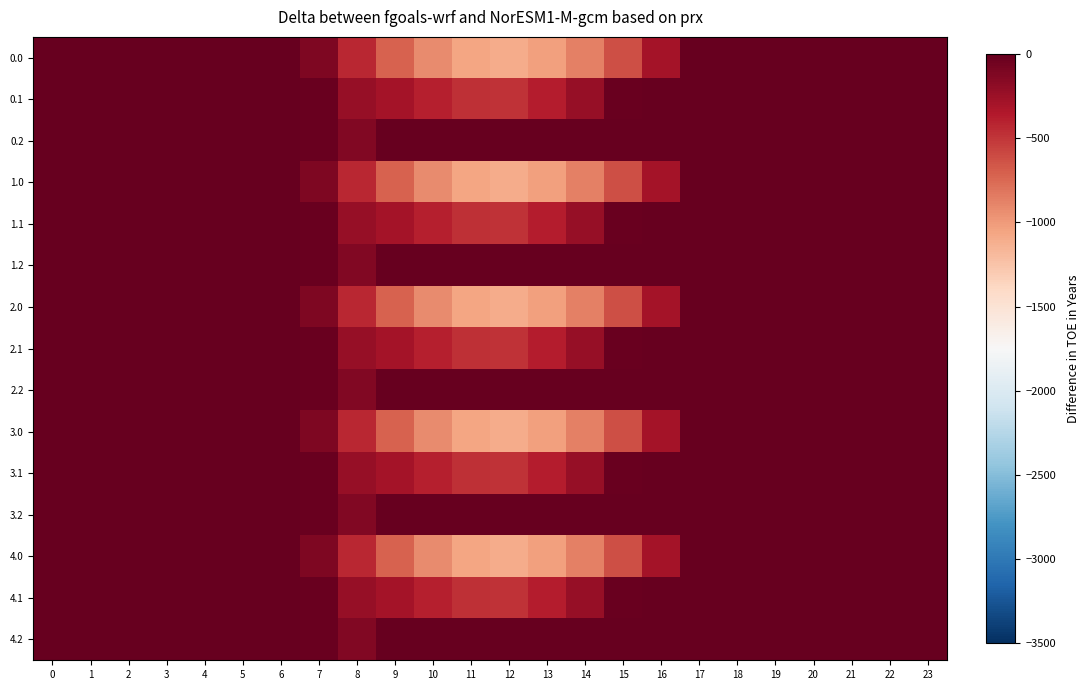

Reading left to right, list all the values displayed in this chart.

0.0: 0=-0.0	1=-0.0	2=-0.0	3=-0.0	4=-0.0	5=-0.0	6=-0.0	7=-120.6	8=-430.3	9=-716.9	10=-916.2	11=-1060.3	12=-1096.7	13=-1032.9	14=-870.6	15=-615.9	16=-294.5	17=-0.0	18=-0.0	19=-0.0	20=-0.0	21=-0.0	22=-0.0	23=-0.0
0.1: 0=-0.0	1=-0.0	2=-0.0	3=-0.0	4=-0.0	5=-0.0	6=-0.0	7=-17.7	8=-227.5	9=-295.9	10=-388.1	11=-471.7	12=-485.4	13=-382.7	14=-219.2	15=-17.3	16=-0.0	17=-0.0	18=-0.0	19=-0.0	20=-0.0	21=-0.0	22=-0.0	23=-0.0
0.2: 0=-0.0	1=-0.0	2=-0.0	3=-0.0	4=-0.0	5=-0.0	6=-0.0	7=-22.3	8=-134.2	9=-0.0	10=-0.0	11=-0.0	12=-0.0	13=-0.0	14=-0.0	15=-0.0	16=-0.0	17=-0.0	18=-0.0	19=-0.0	20=-0.0	21=-0.0	22=-0.0	23=-0.0
1.0: 0=-0.0	1=-0.0	2=-0.0	3=-0.0	4=-0.0	5=-0.0	6=-0.0	7=-120.6	8=-430.3	9=-716.9	10=-916.2	11=-1060.3	12=-1096.7	13=-1032.9	14=-870.6	15=-615.9	16=-294.5	17=-0.0	18=-0.0	19=-0.0	20=-0.0	21=-0.0	22=-0.0	23=-0.0
1.1: 0=-0.0	1=-0.0	2=-0.0	3=-0.0	4=-0.0	5=-0.0	6=-0.0	7=-17.7	8=-227.5	9=-295.9	10=-388.1	11=-471.7	12=-485.4	13=-382.7	14=-219.2	15=-17.3	16=-0.0	17=-0.0	18=-0.0	19=-0.0	20=-0.0	21=-0.0	22=-0.0	23=-0.0
1.2: 0=-0.0	1=-0.0	2=-0.0	3=-0.0	4=-0.0	5=-0.0	6=-0.0	7=-22.3	8=-134.2	9=-0.0	10=-0.0	11=-0.0	12=-0.0	13=-0.0	14=-0.0	15=-0.0	16=-0.0	17=-0.0	18=-0.0	19=-0.0	20=-0.0	21=-0.0	22=-0.0	23=-0.0
2.0: 0=-0.0	1=-0.0	2=-0.0	3=-0.0	4=-0.0	5=-0.0	6=-0.0	7=-120.6	8=-430.3	9=-716.9	10=-916.2	11=-1060.3	12=-1096.7	13=-1032.9	14=-870.6	15=-615.9	16=-294.5	17=-0.0	18=-0.0	19=-0.0	20=-0.0	21=-0.0	22=-0.0	23=-0.0
2.1: 0=-0.0	1=-0.0	2=-0.0	3=-0.0	4=-0.0	5=-0.0	6=-0.0	7=-17.7	8=-227.5	9=-295.9	10=-388.1	11=-471.7	12=-485.4	13=-382.7	14=-219.2	15=-17.3	16=-0.0	17=-0.0	18=-0.0	19=-0.0	20=-0.0	21=-0.0	22=-0.0	23=-0.0
2.2: 0=-0.0	1=-0.0	2=-0.0	3=-0.0	4=-0.0	5=-0.0	6=-0.0	7=-22.3	8=-134.2	9=-0.0	10=-0.0	11=-0.0	12=-0.0	13=-0.0	14=-0.0	15=-0.0	16=-0.0	17=-0.0	18=-0.0	19=-0.0	20=-0.0	21=-0.0	22=-0.0	23=-0.0
3.0: 0=-0.0	1=-0.0	2=-0.0	3=-0.0	4=-0.0	5=-0.0	6=-0.0	7=-120.6	8=-430.3	9=-716.9	10=-916.2	11=-1060.3	12=-1096.7	13=-1032.9	14=-870.6	15=-615.9	16=-294.5	17=-0.0	18=-0.0	19=-0.0	20=-0.0	21=-0.0	22=-0.0	23=-0.0
3.1: 0=-0.0	1=-0.0	2=-0.0	3=-0.0	4=-0.0	5=-0.0	6=-0.0	7=-17.7	8=-227.5	9=-295.9	10=-388.1	11=-471.7	12=-485.4	13=-382.7	14=-219.2	15=-17.3	16=-0.0	17=-0.0	18=-0.0	19=-0.0	20=-0.0	21=-0.0	22=-0.0	23=-0.0
3.2: 0=-0.0	1=-0.0	2=-0.0	3=-0.0	4=-0.0	5=-0.0	6=-0.0	7=-22.3	8=-134.2	9=-0.0	10=-0.0	11=-0.0	12=-0.0	13=-0.0	14=-0.0	15=-0.0	16=-0.0	17=-0.0	18=-0.0	19=-0.0	20=-0.0	21=-0.0	22=-0.0	23=-0.0
4.0: 0=-0.0	1=-0.0	2=-0.0	3=-0.0	4=-0.0	5=-0.0	6=-0.0	7=-120.6	8=-430.3	9=-716.9	10=-916.2	11=-1060.3	12=-1096.7	13=-1032.9	14=-870.6	15=-615.9	16=-294.5	17=-0.0	18=-0.0	19=-0.0	20=-0.0	21=-0.0	22=-0.0	23=-0.0
4.1: 0=-0.0	1=-0.0	2=-0.0	3=-0.0	4=-0.0	5=-0.0	6=-0.0	7=-17.7	8=-227.5	9=-295.9	10=-388.1	11=-471.7	12=-485.4	13=-382.7	14=-219.2	15=-17.3	16=-0.0	17=-0.0	18=-0.0	19=-0.0	20=-0.0	21=-0.0	22=-0.0	23=-0.0
4.2: 0=-0.0	1=-0.0	2=-0.0	3=-0.0	4=-0.0	5=-0.0	6=-0.0	7=-22.3	8=-134.2	9=-0.0	10=-0.0	11=-0.0	12=-0.0	13=-0.0	14=-0.0	15=-0.0	16=-0.0	17=-0.0	18=-0.0	19=-0.0	20=-0.0	21=-0.0	22=-0.0	23=-0.0